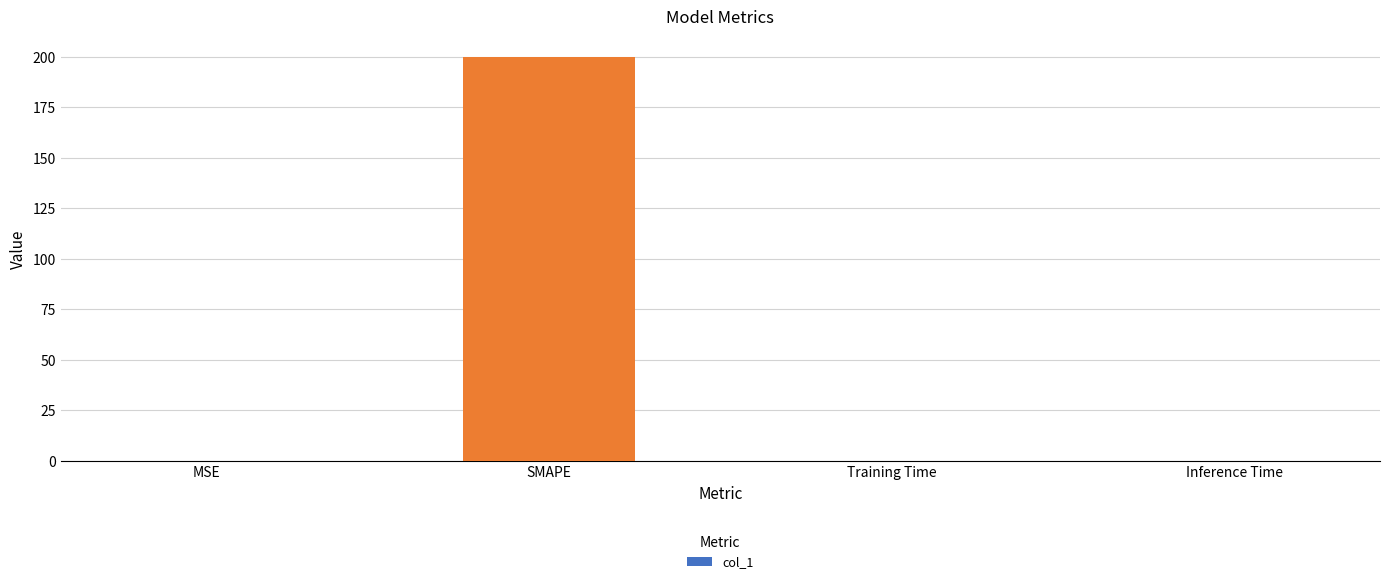

What is the average value?

50.0